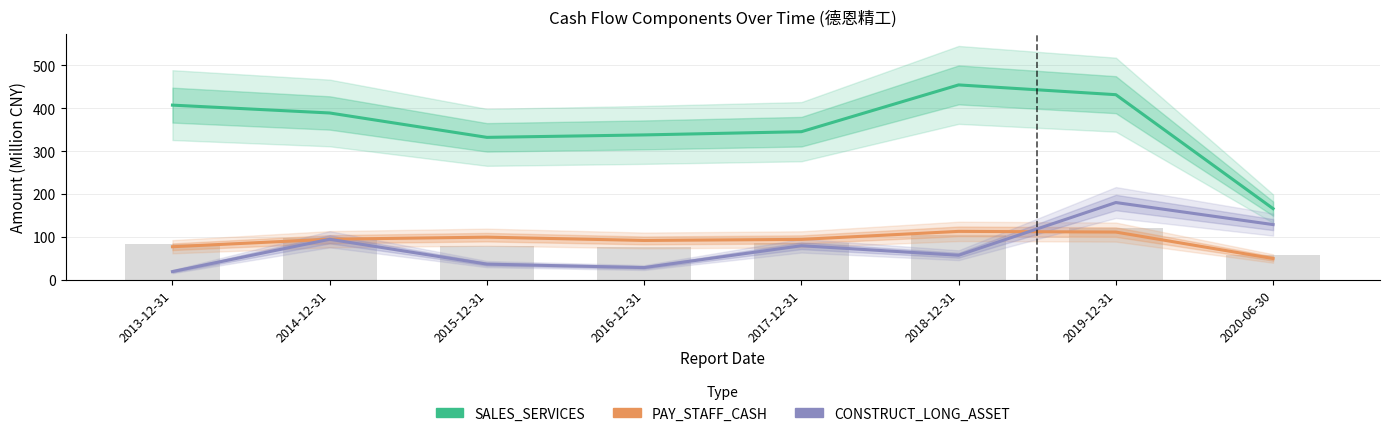

Which series changed the most between 2013-12-31 and 2018-12-31?

SALES_SERVICES